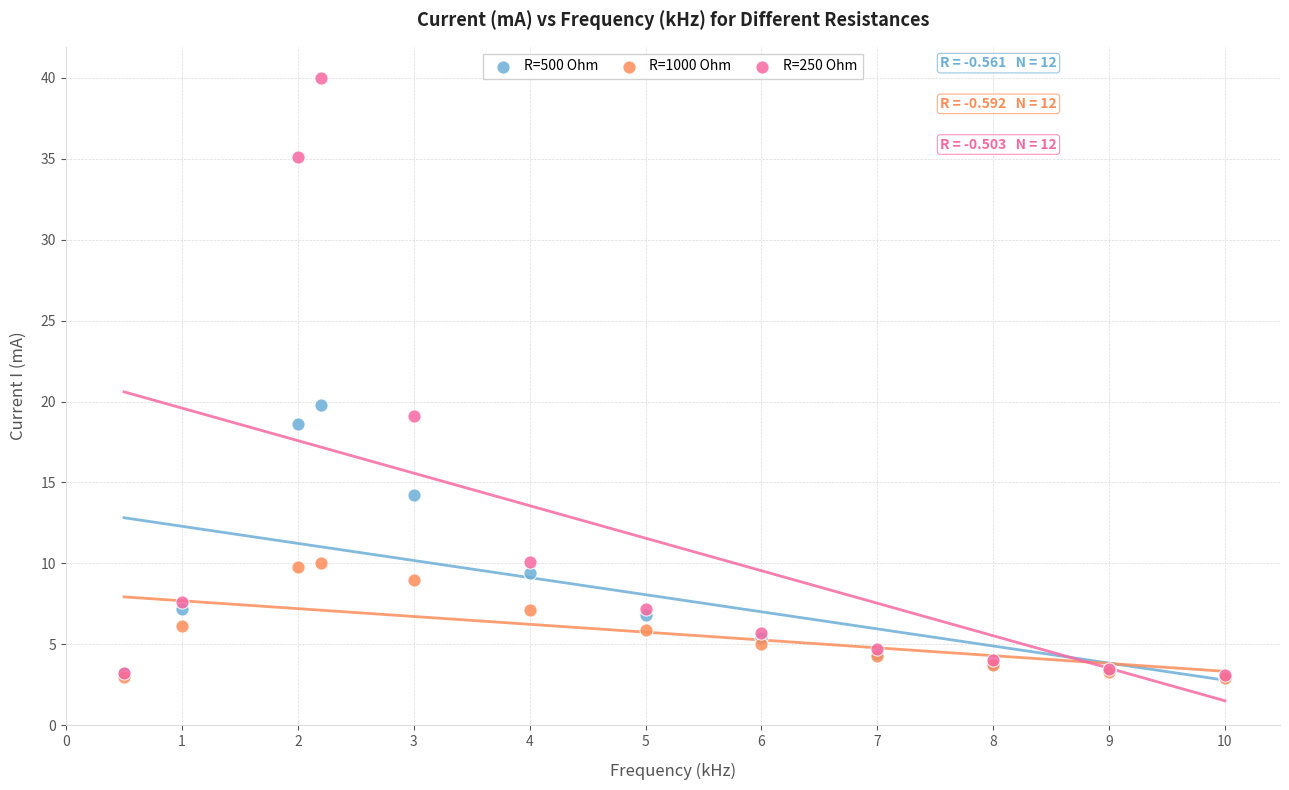

What are all the series names shown in the legend?

R=500 Ohm, R=1000 Ohm, R=250 Ohm